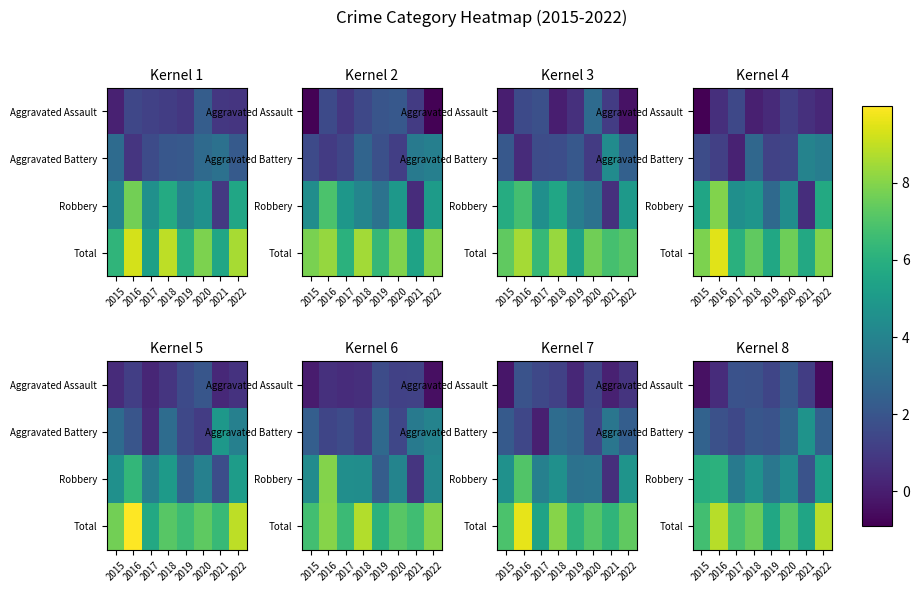

What is the minimum value shown in the chart?

-0.6